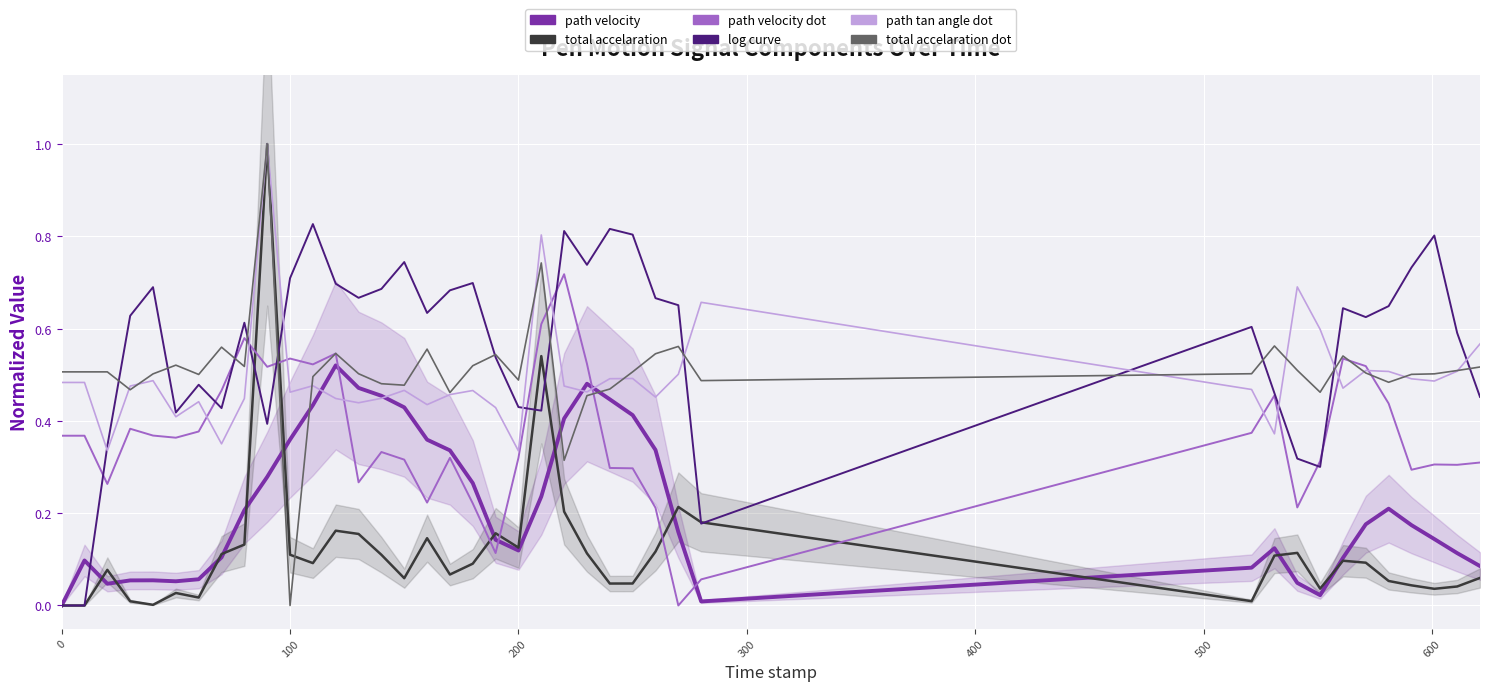

True or false: total_accelaration has more than 2 interior local peaks.

True